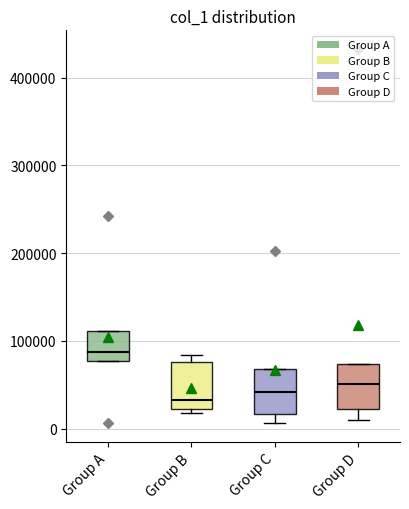

Reading left to right, transcribe this box plot: for each box, give where its median line is, the range the box spans, and where its two whiskers end, as read against the y-axis. The values are not printed on the chart, so give them approximately, as read against the axis.

Group A: median 90000, box 80000 to 110000, whiskers 80000 to 110000
Group B: median 30000, box 20000 to 80000, whiskers 20000 (just below the box's lower edge) to 80000 (just above the box's upper edge)
Group C: median 40000, box 20000 to 70000, whiskers 10000 to 70000
Group D: median 50000, box 20000 to 70000, whiskers 10000 to 70000